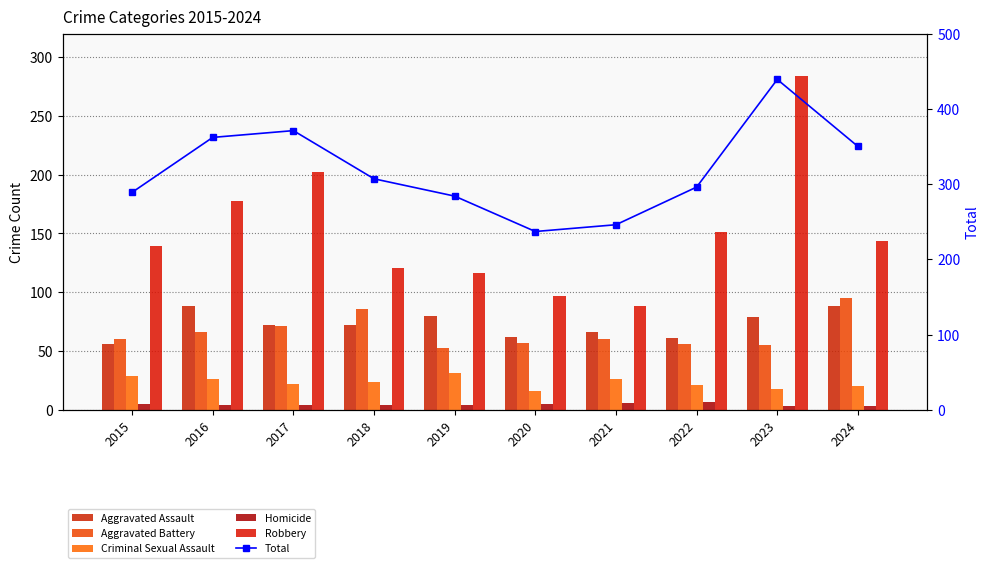

What is the average value of the Total series?

318